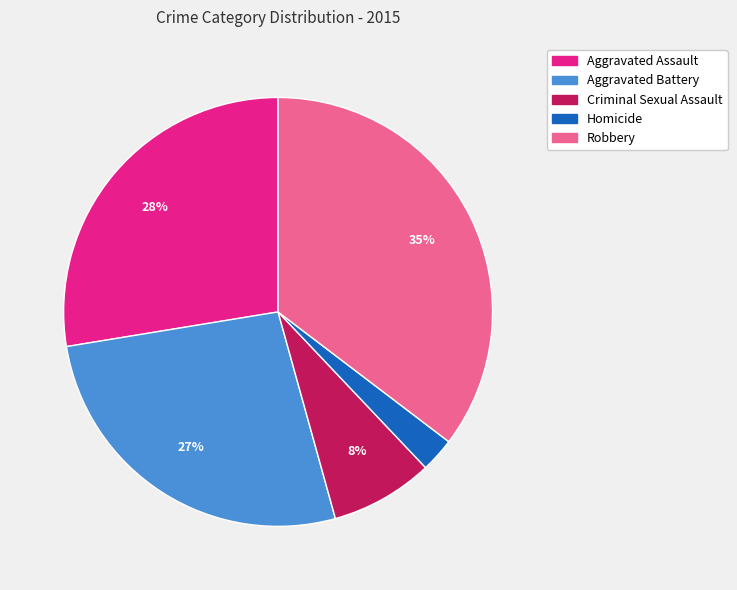

How many slices are in this pie chart?

5